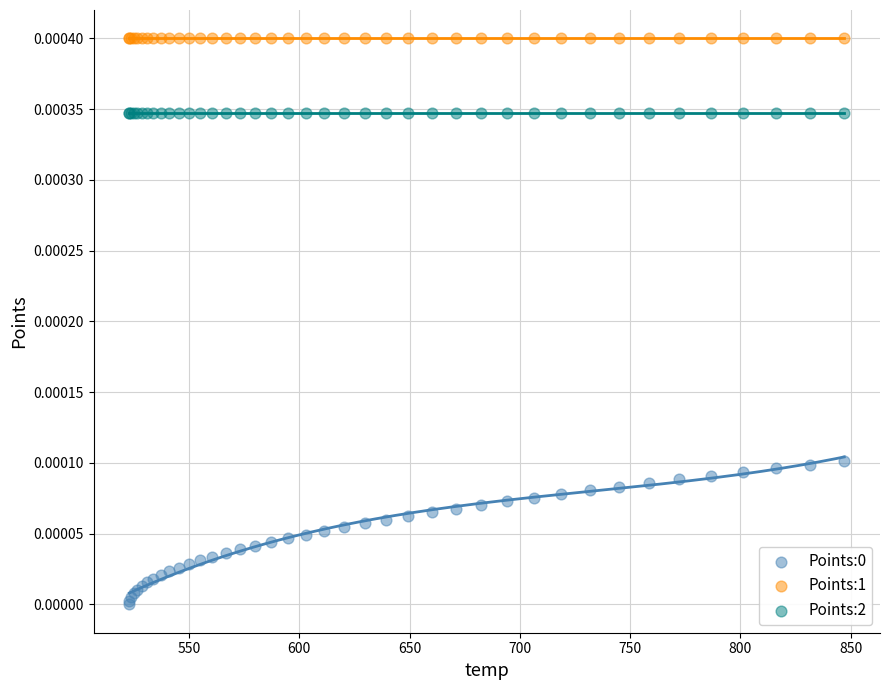

Which series reaches the maximum Y coordinate?

Points:1